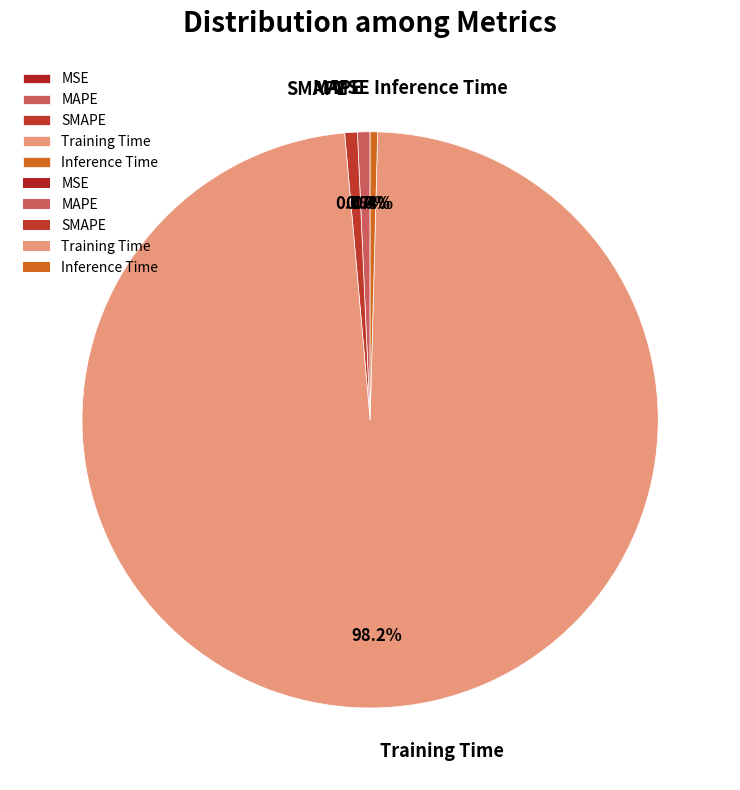

To the nearest percent, what is the difference between the largest and smallest slice percentages?

98%